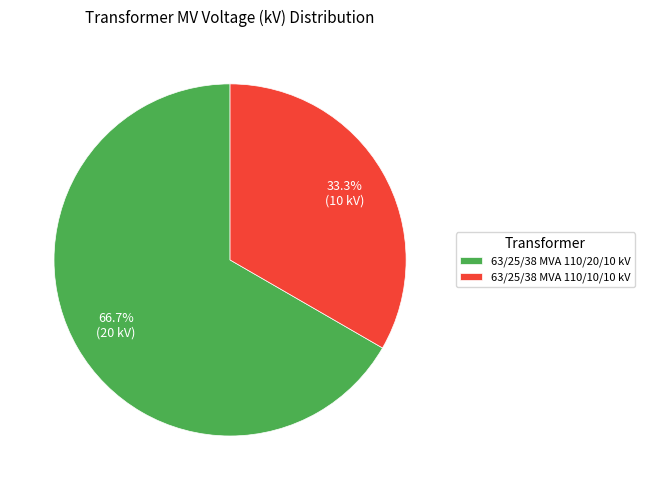

What is the smallest slice in the pie chart?

63/25/38 MVA 110/10/10 kV